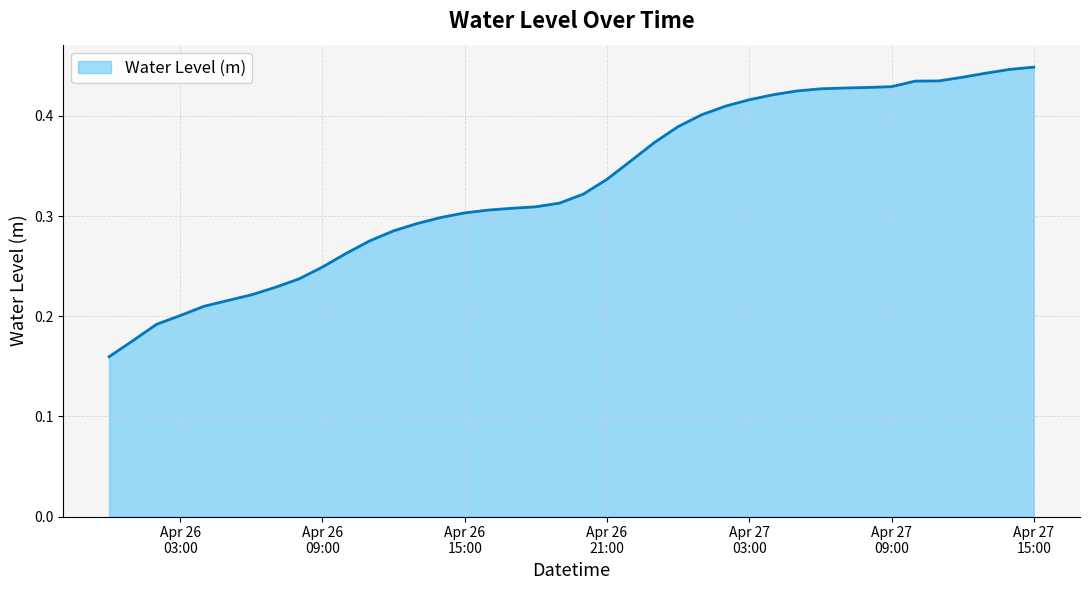

Reading left to right, list all the values displayed in this chart.

0.2	0.2	0.2	0.2	0.2	0.2	0.2	0.2	0.2	0.2	0.3	0.3	0.3	0.3	0.3	0.3	0.3	0.3	0.3	0.3	0.3	0.3	0.4	0.4	0.4	0.4	0.4	0.4	0.4	0.4	0.4	0.4	0.4	0.4	0.4	0.4	0.4	0.4	0.4	0.4